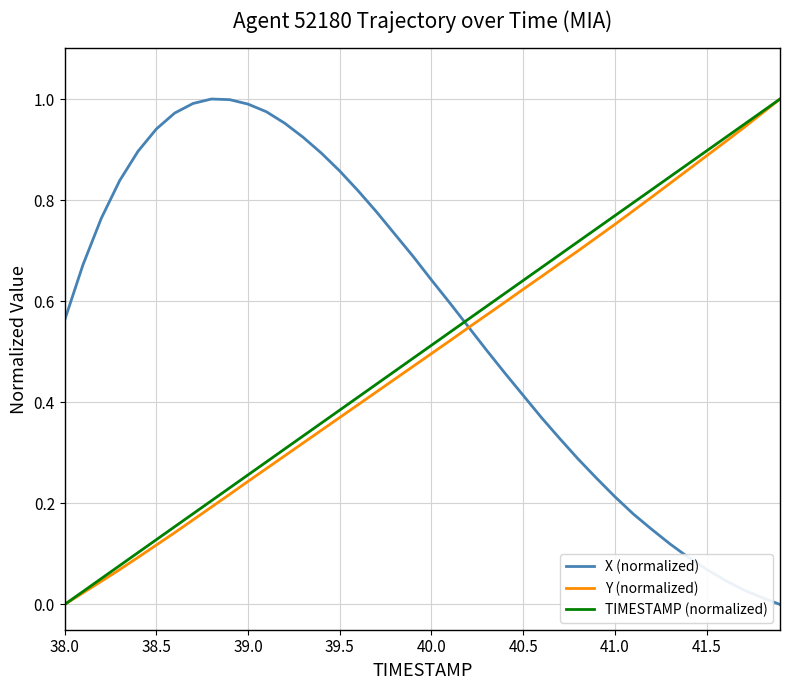

What is the sum of all X (normalized) values?

22.6